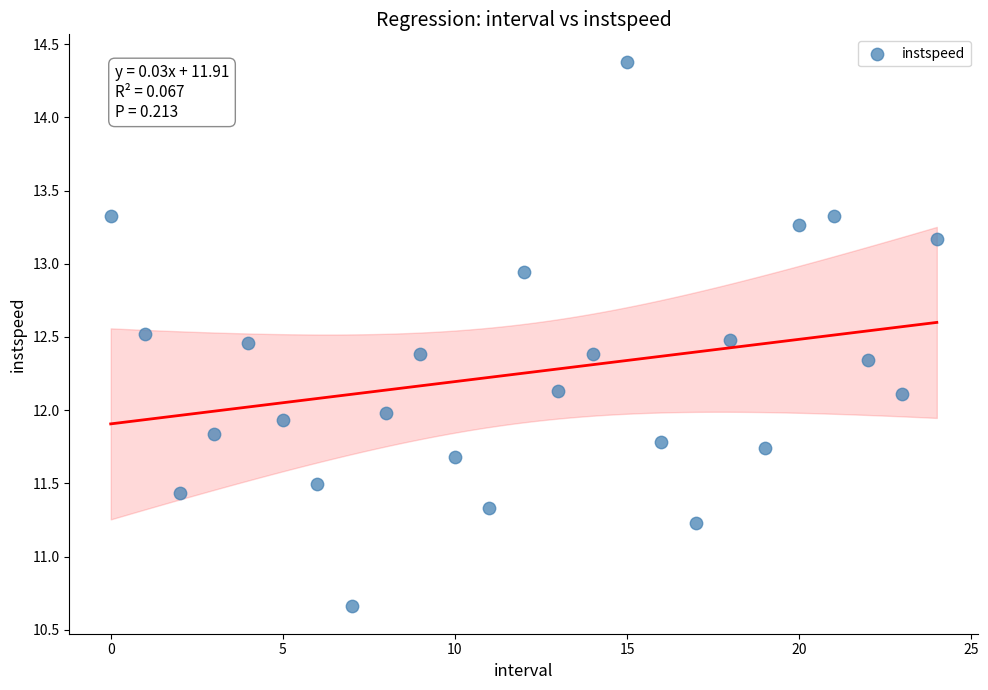

What is the range of Y values (max minus min)?

3.7